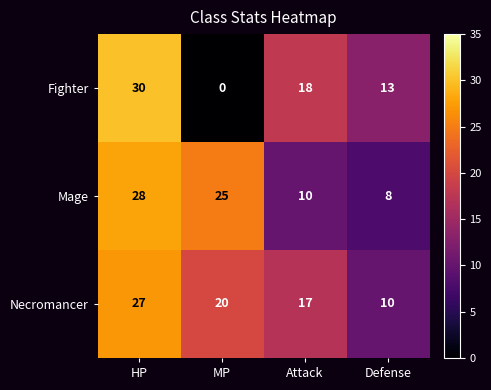

At MP, list the series in order from largest to smallest.

Mage, Necromancer, Fighter